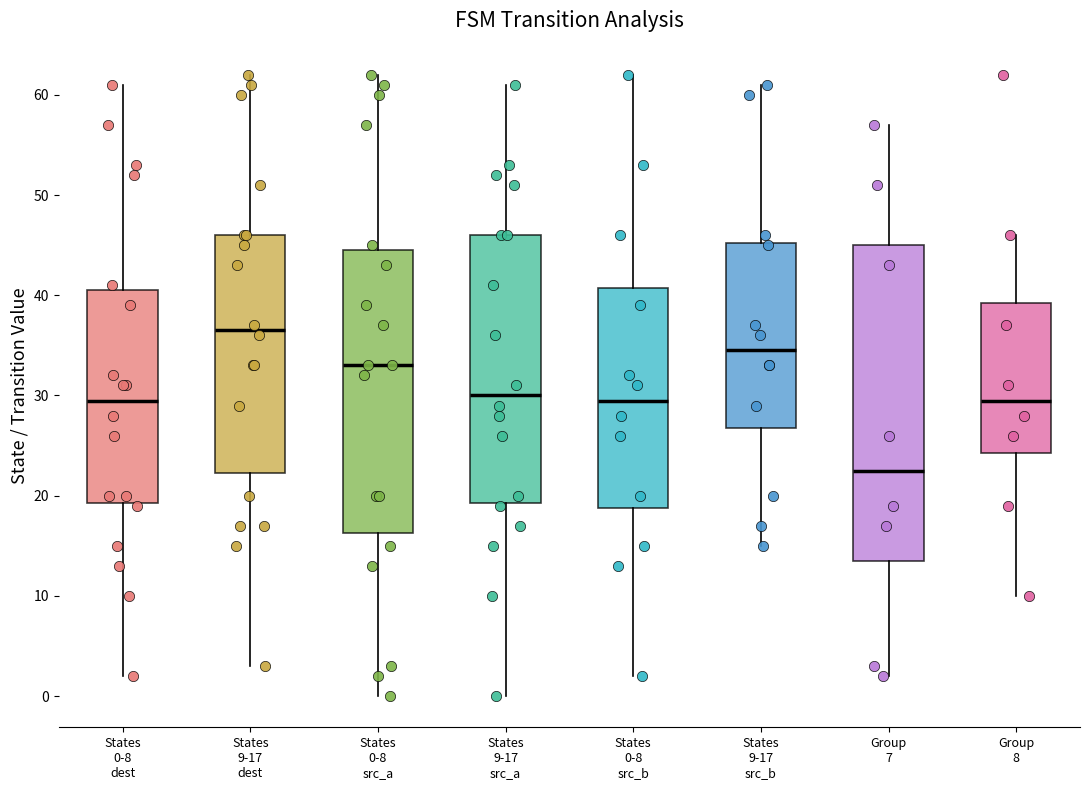

Reading left to right, transcribe this box plot: for each box, give where its median line is, the range the box spans, and where its two whiskers end, as read against the y-axis. The values are not printed on the chart, so give them approximately, as read against the axis.

States 0-8 dest: median 30, box 19 to 41, whiskers 2 to 61
States 9-17 dest: median 37, box 22 to 46, whiskers 3 to 62
States 0-8 src_a: median 33, box 16 to 45, whiskers 0 to 62
States 9-17 src_a: median 30, box 19 to 46, whiskers 0 to 61
States 0-8 src_b: median 30, box 19 to 41, whiskers 2 to 62
States 9-17 src_b: median 35, box 27 to 45, whiskers 15 to 61
Group 7: median 23, box 14 to 45, whiskers 2 to 57
Group 8: median 30, box 24 to 39, whiskers 10 to 46